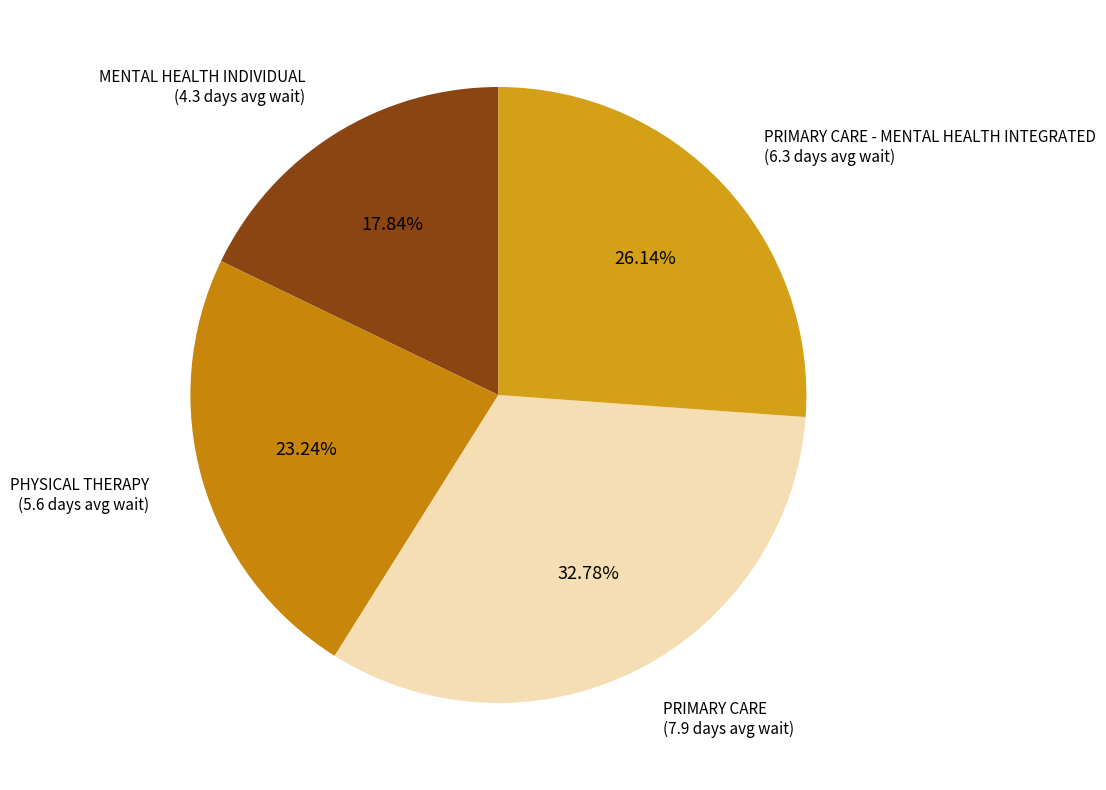

To the nearest percent, what is the combined percentage of MENTAL HEALTH INDIVIDUAL and PHYSICAL THERAPY?

41%